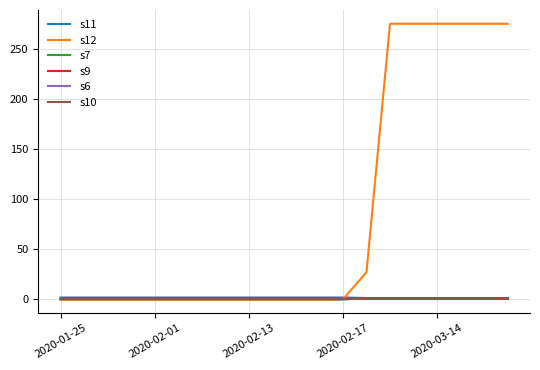

Is this an area chart (filled region under the line)?

No